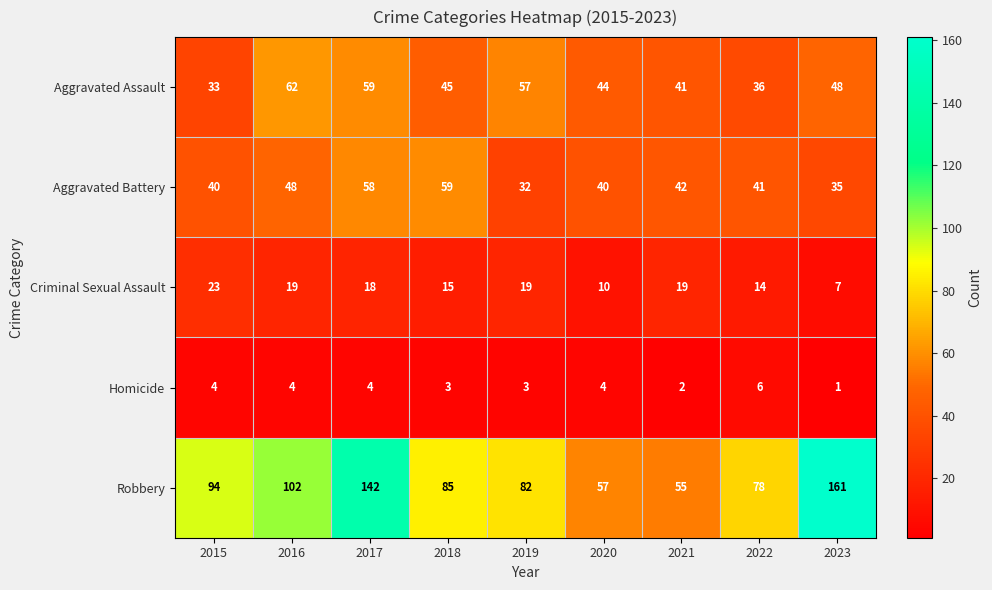

Rank the series at 2018 from highest to lowest value.

Robbery, Aggravated Battery, Aggravated Assault, Criminal Sexual Assault, Homicide